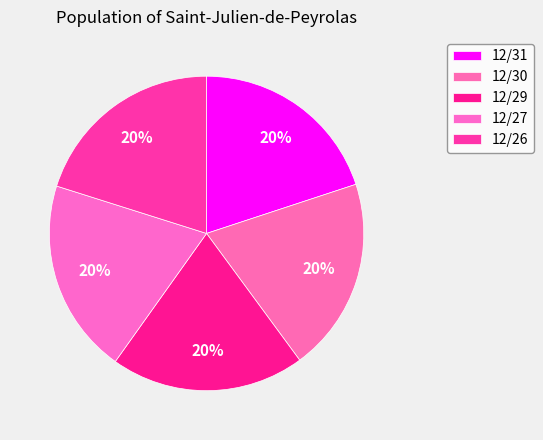

How many segments does this pie chart have?

5